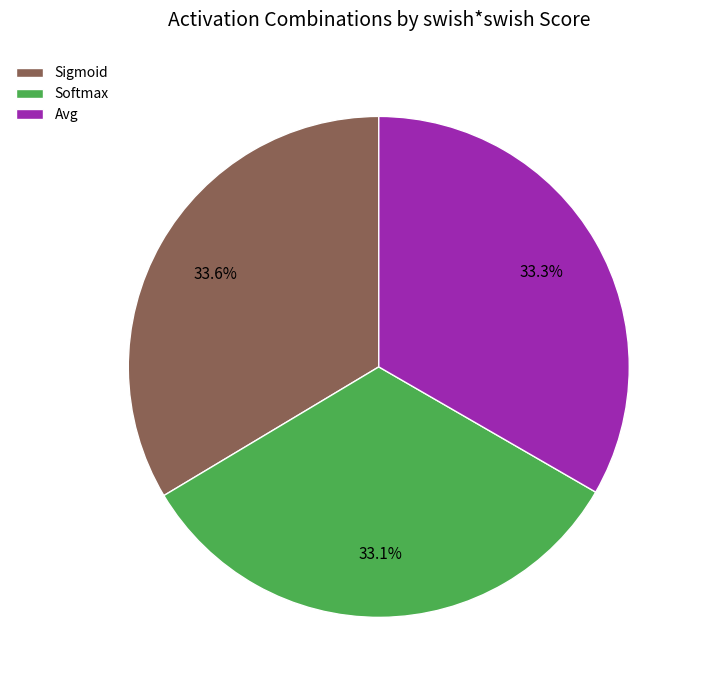

What is the total percentage of Softmax and Avg?

66.4%